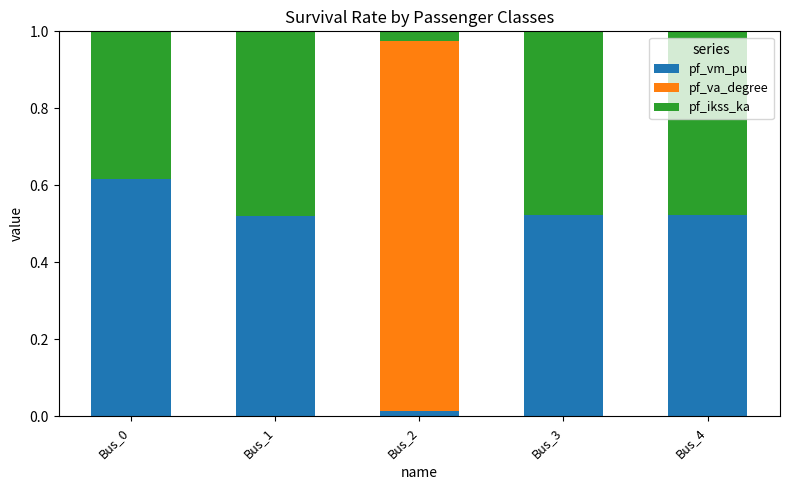

Count the number of categories in the chart.

5